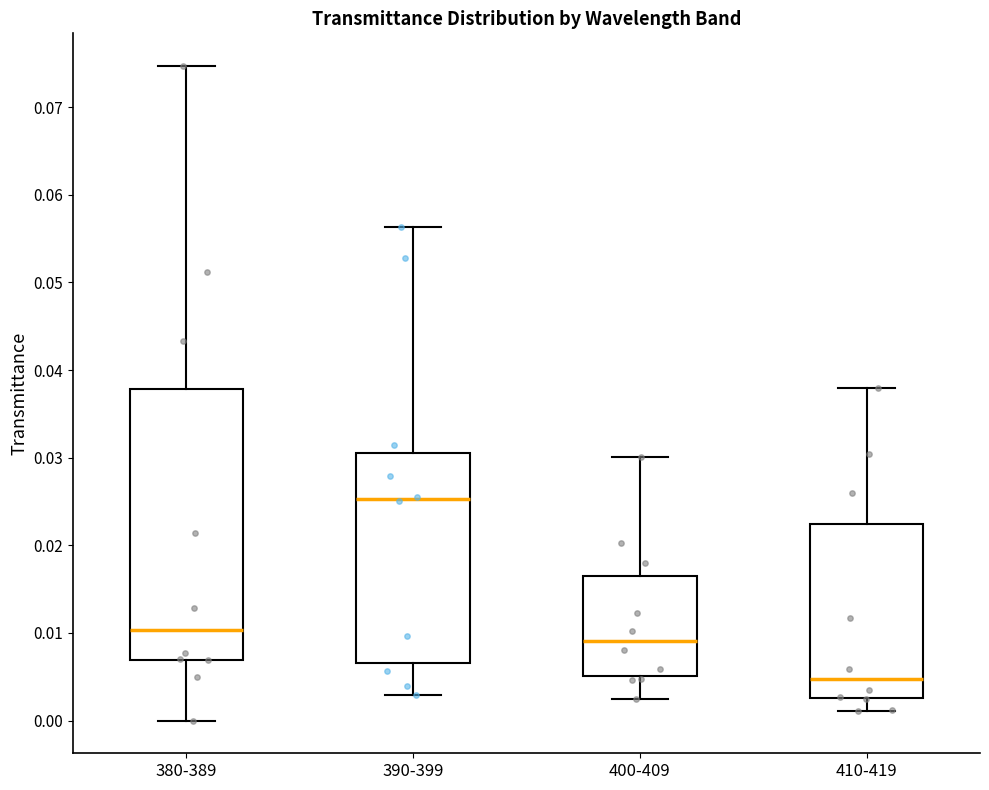

Which box's median line is the lowest?

410-419